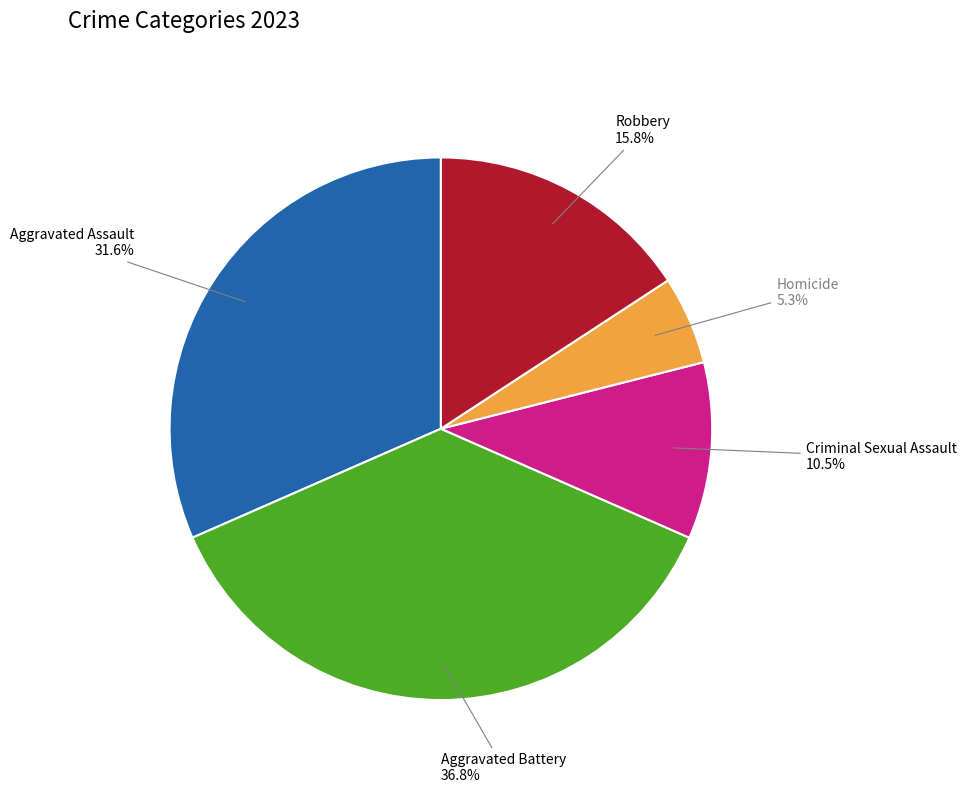

How many segments does this pie chart have?

5